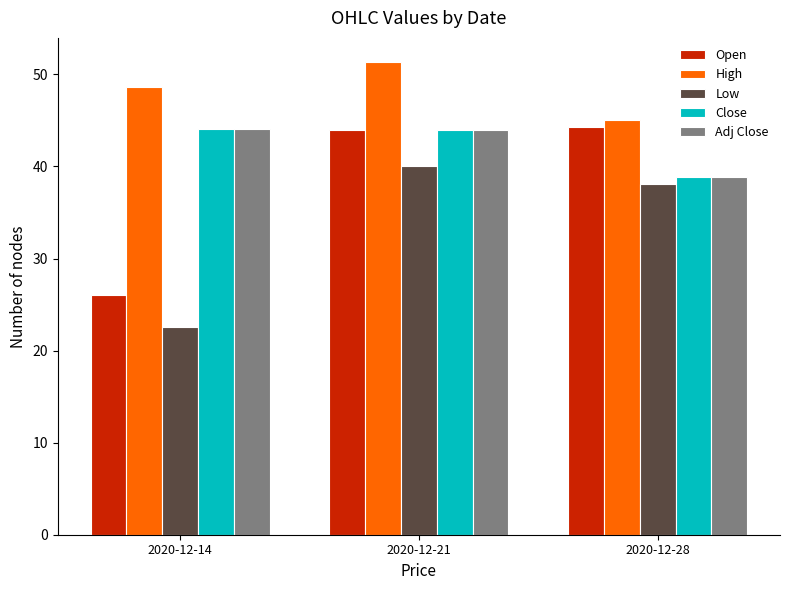

At which category does the chart reach its peak across all series?

2020-12-21